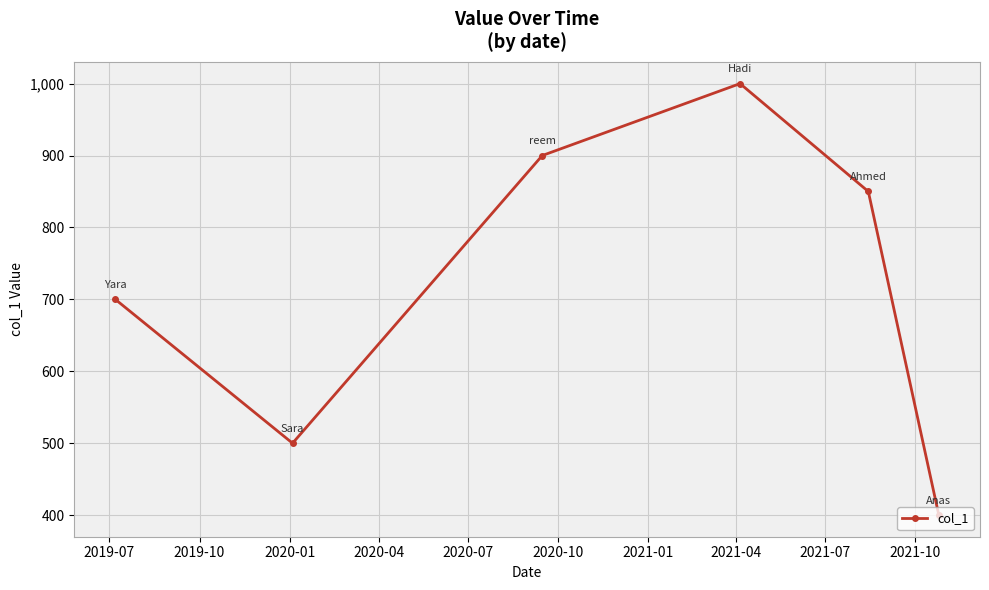

True or false: the data has more than 0 interior local peaks.

True